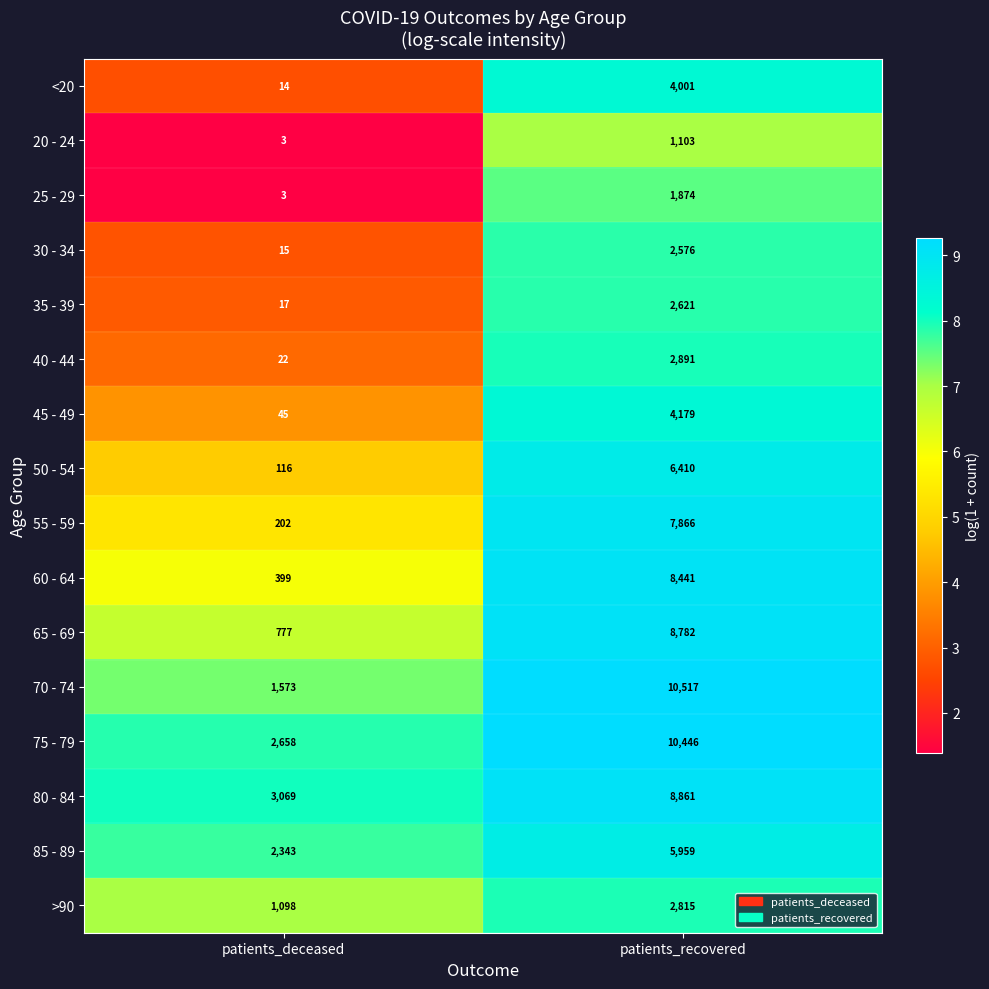

Where is 75 - 79 nearest to the value 6552?

patients_deceased